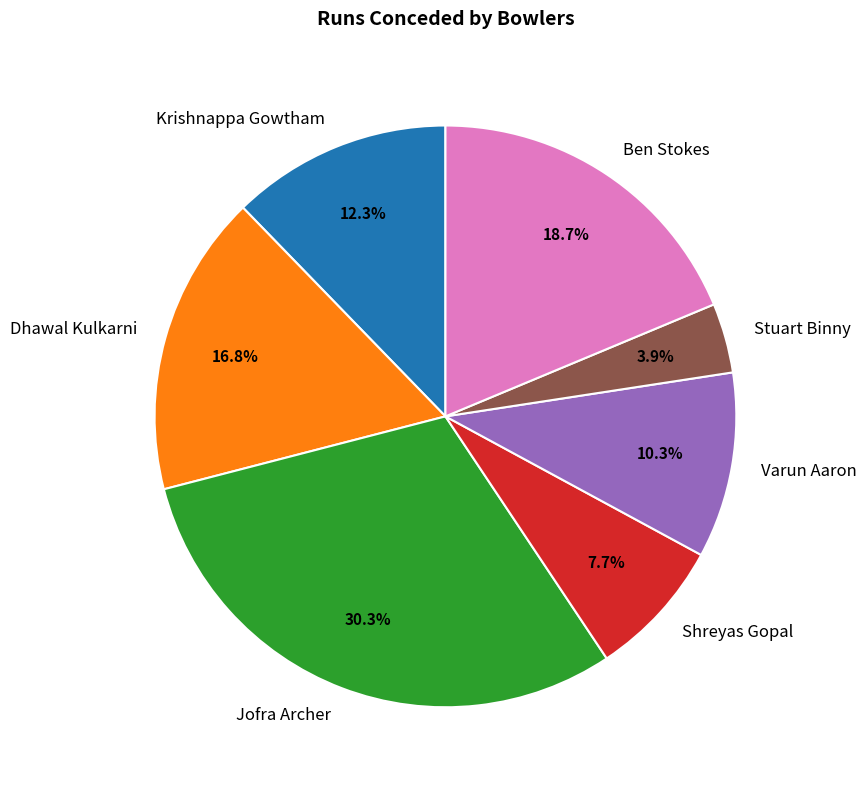

Is it true that Jofra Archer is 45% of the pie?

False